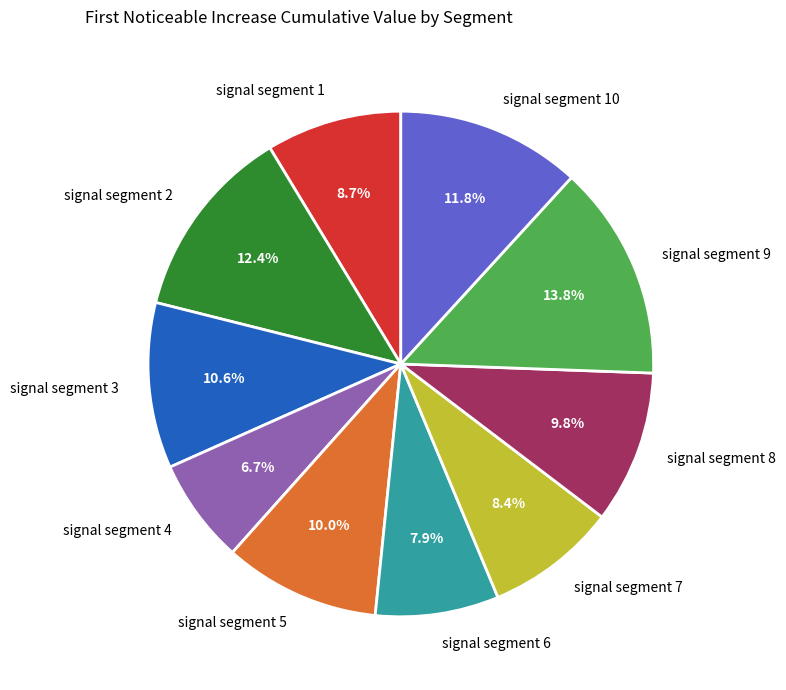

True or false: signal segment 5 accounts for 1% of the total.

False